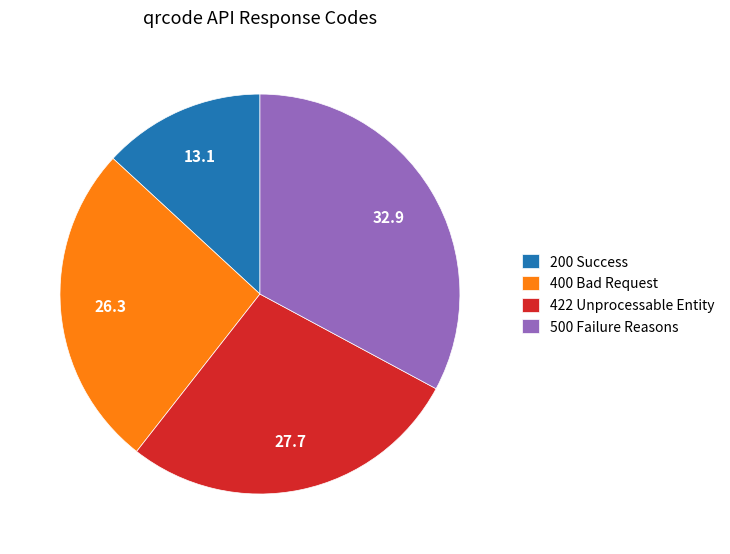

Does 422 Unprocessable Entity account for over 50% of the chart?

No